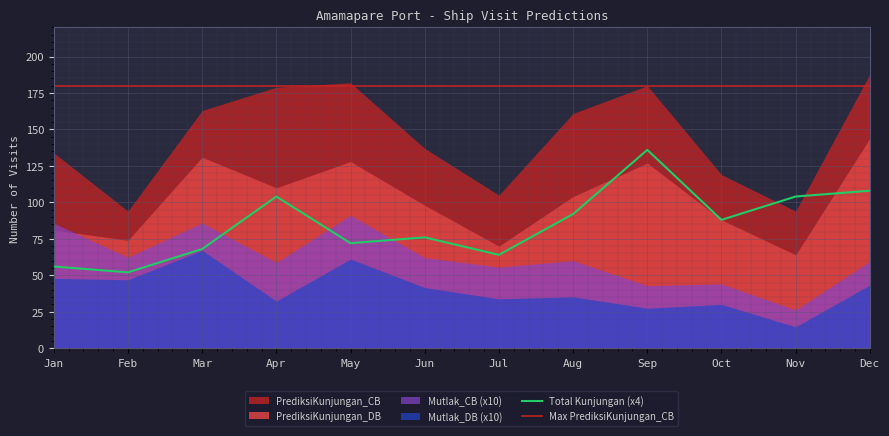

Where does the Total Kunjungan series first go above 22?

Apr